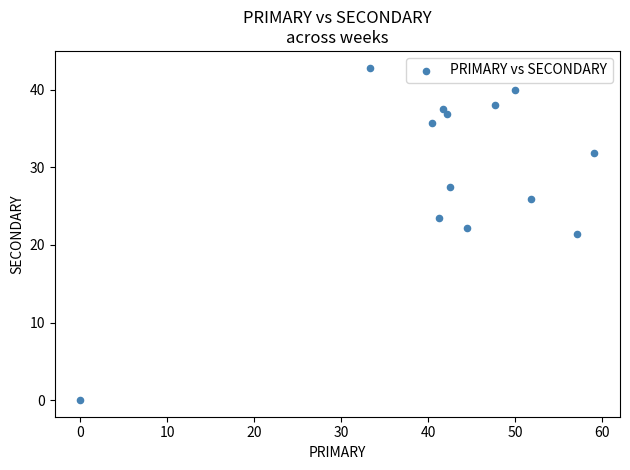

What is the range of X values (max minus min)?

59.1